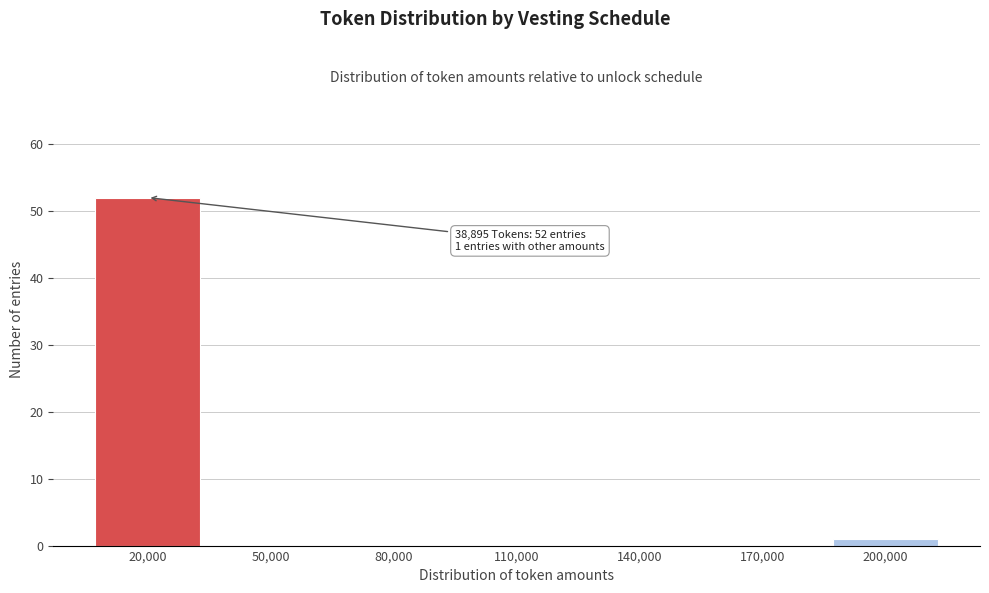

Reading right to left, what are all the values shown in this chart?

200,000=1	170,000=0	140,000=0	110,000=0	80,000=0	50,000=0	20,000=52